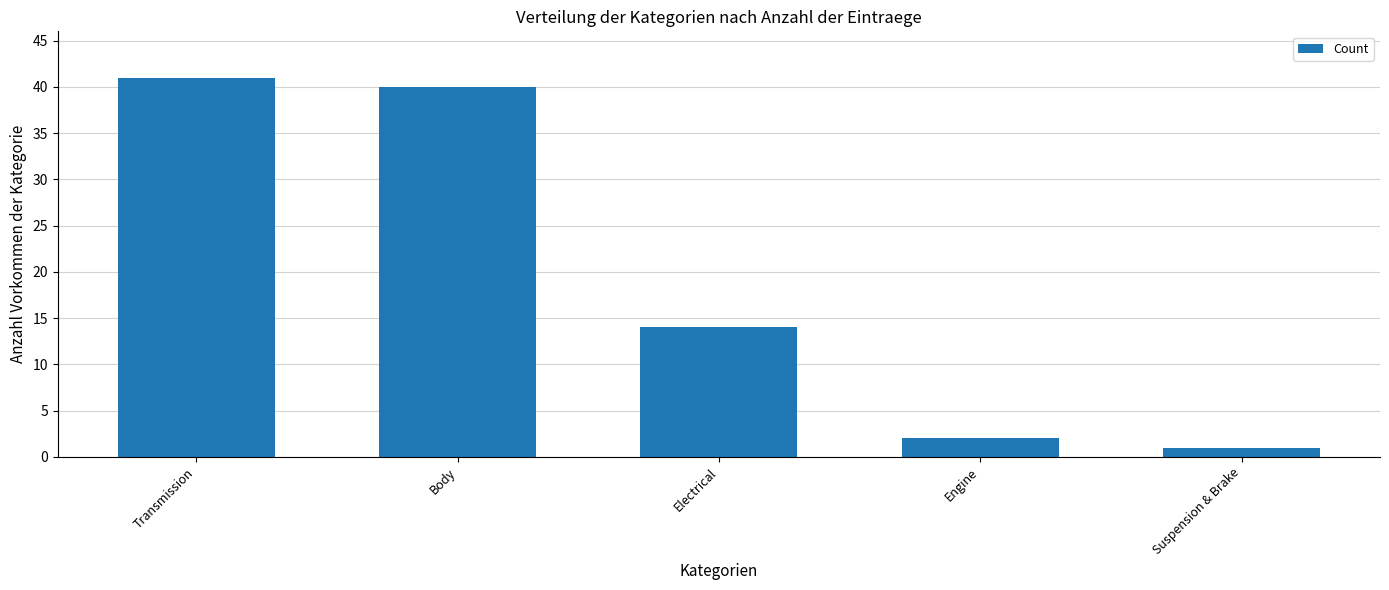

Which category has the lowest value across all series?

Suspension & Brake